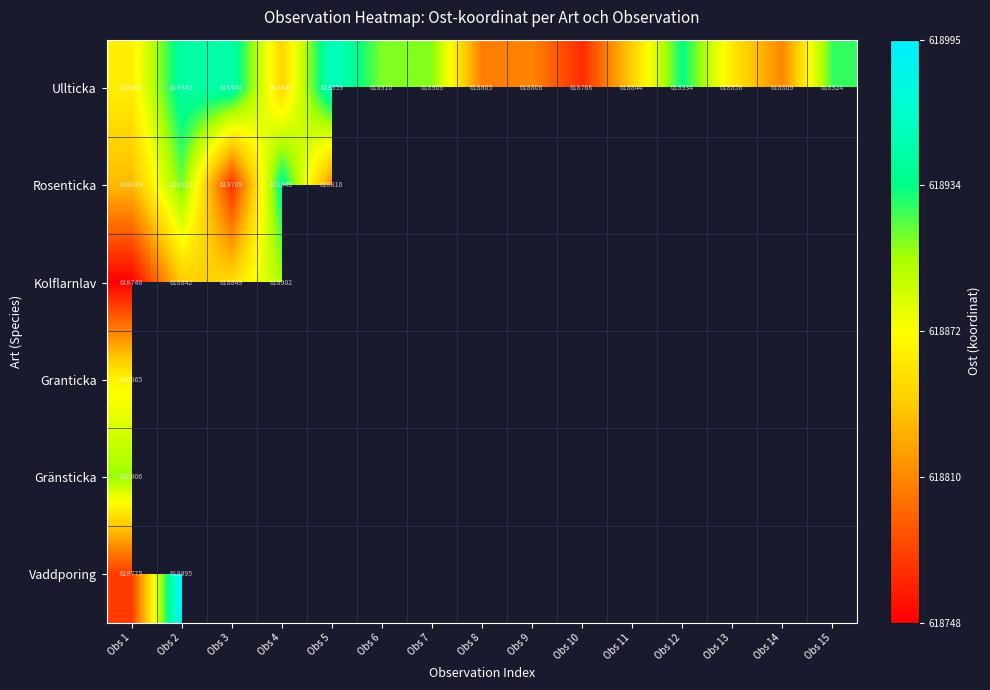

How many values in the Ullticka series are below 618862?

7